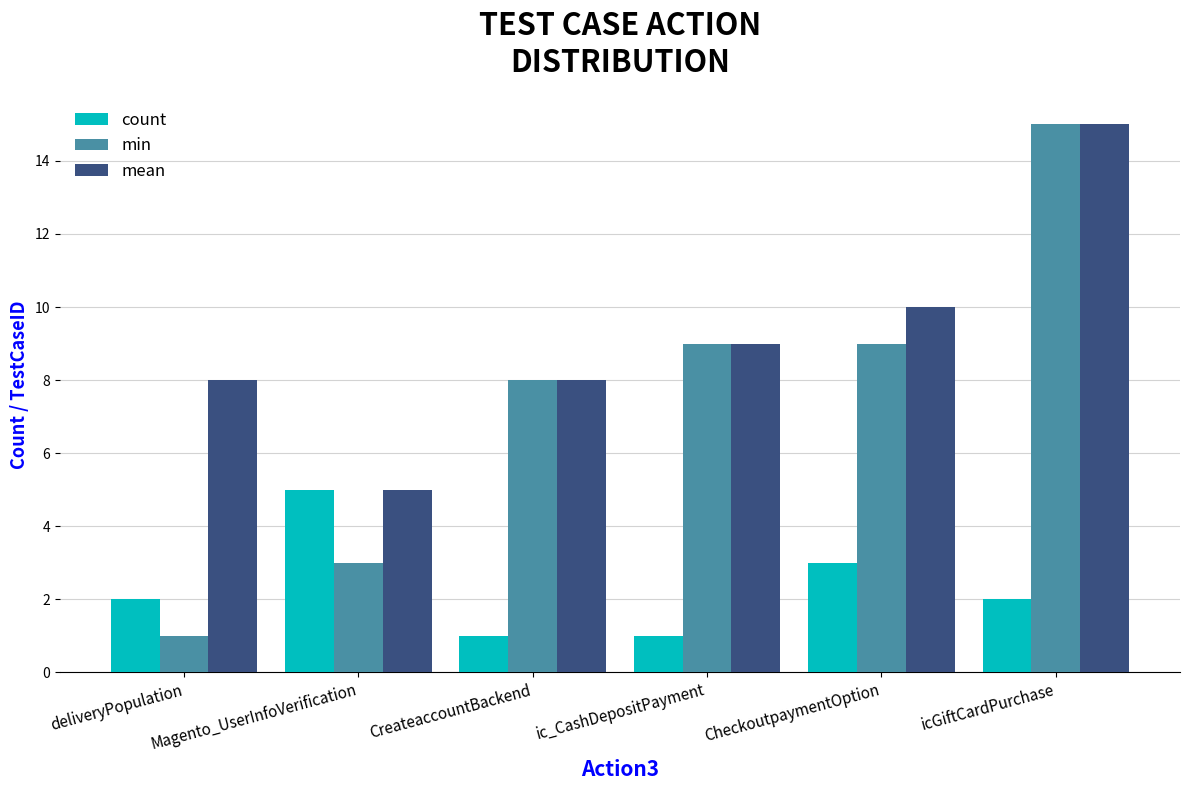

Rank the series by their average value, from highest to lowest.

mean, min, count